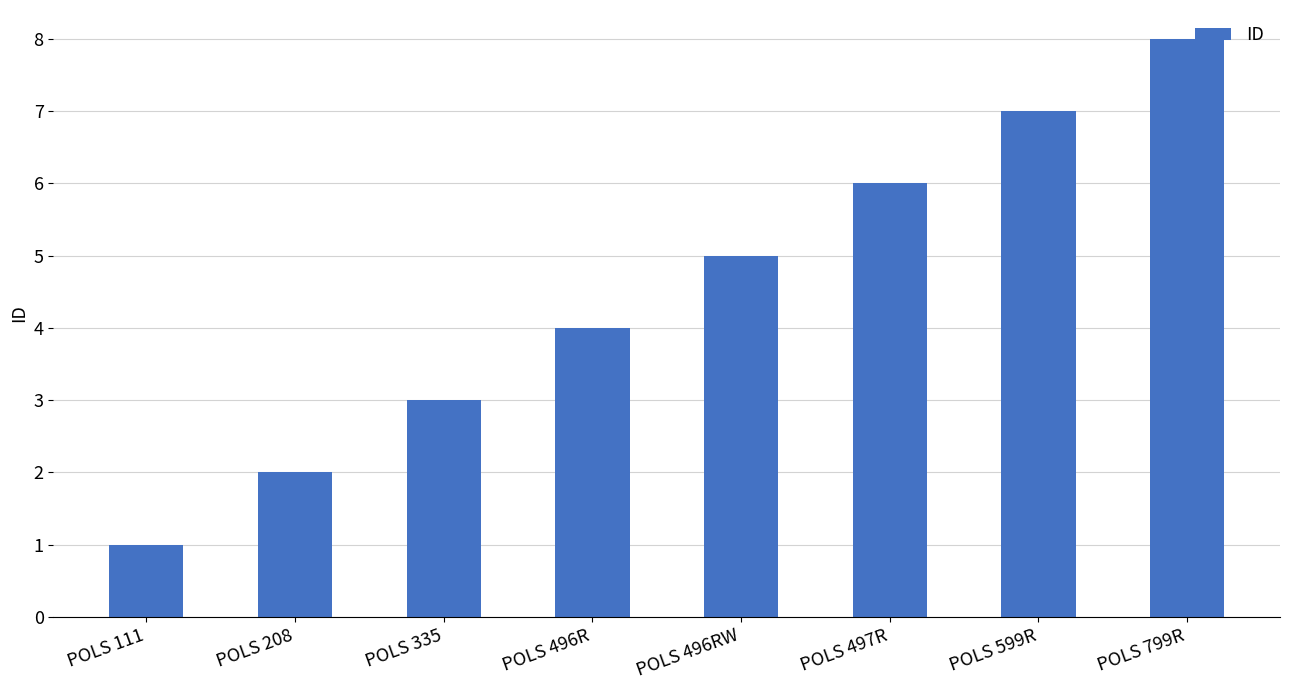

How many values are below 5?

4